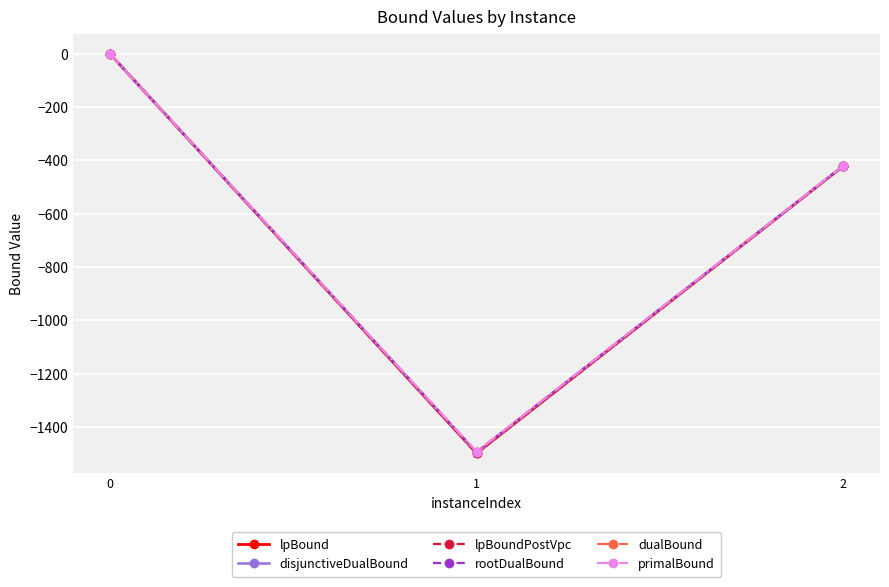

At which label is lpBoundPostVpc closest to -748?

2